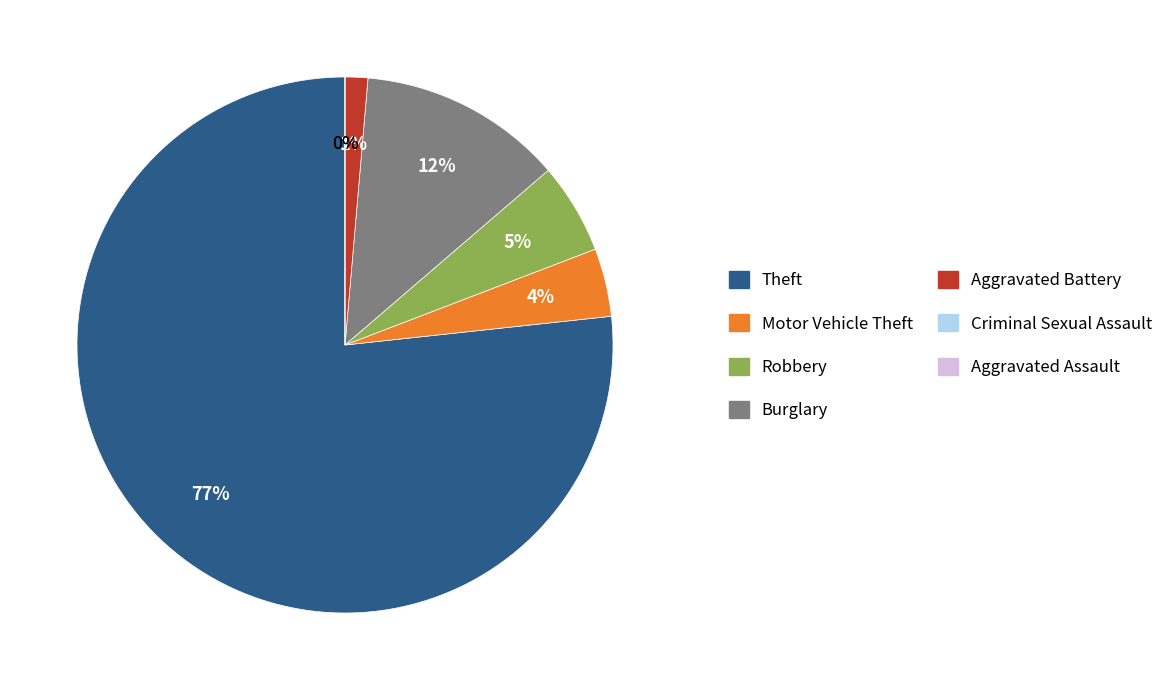

Which slice represents more than half of the pie?

Theft